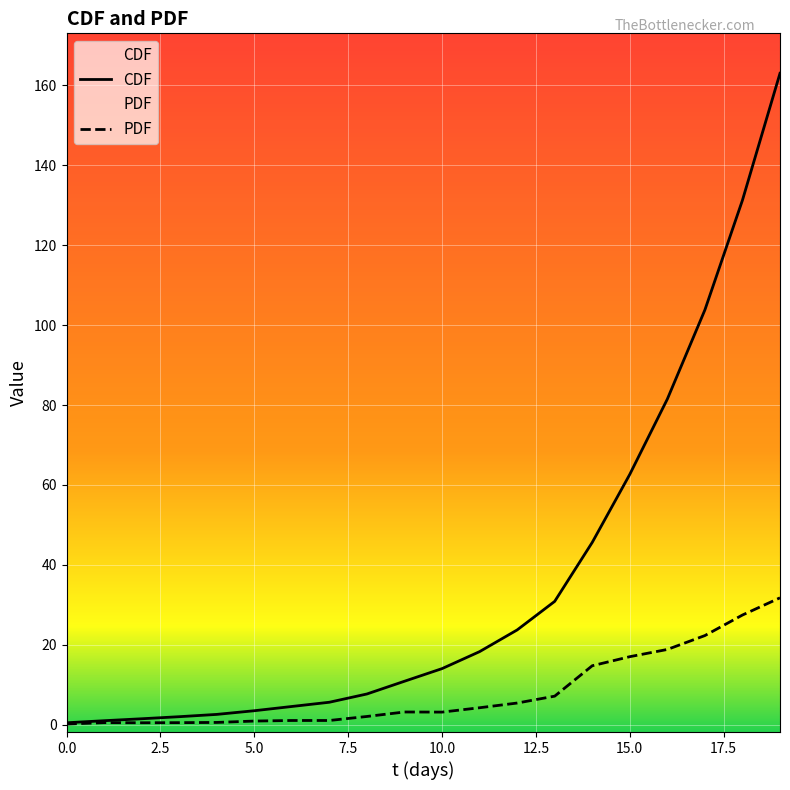

At which category is the sum across all series the highest?

19